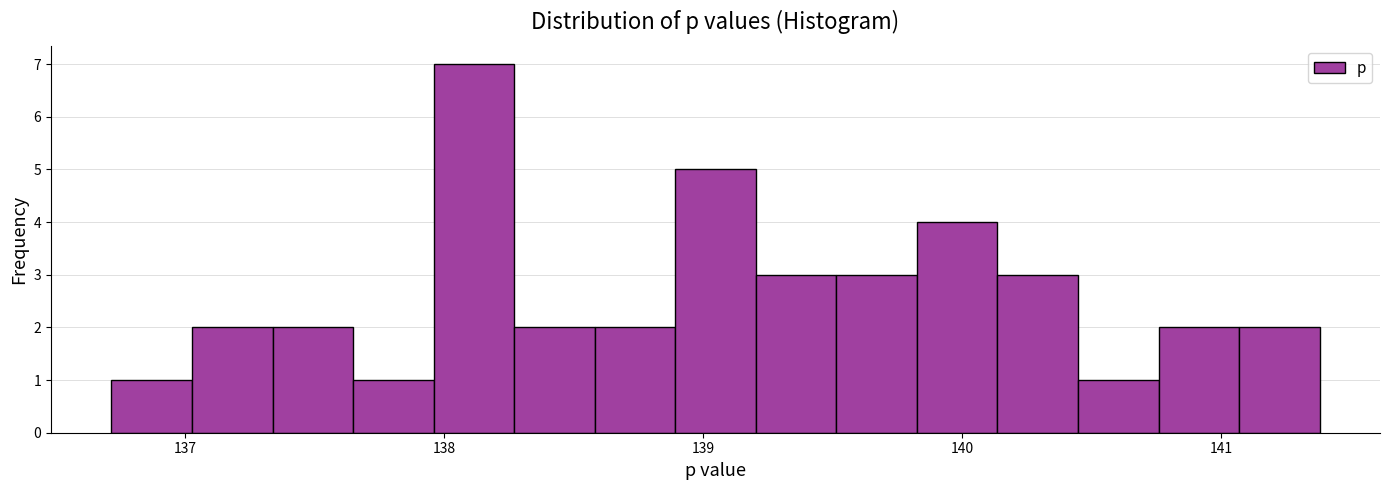

Read against the x-axis, roughly where is the centre of the tallest bar?

138.1